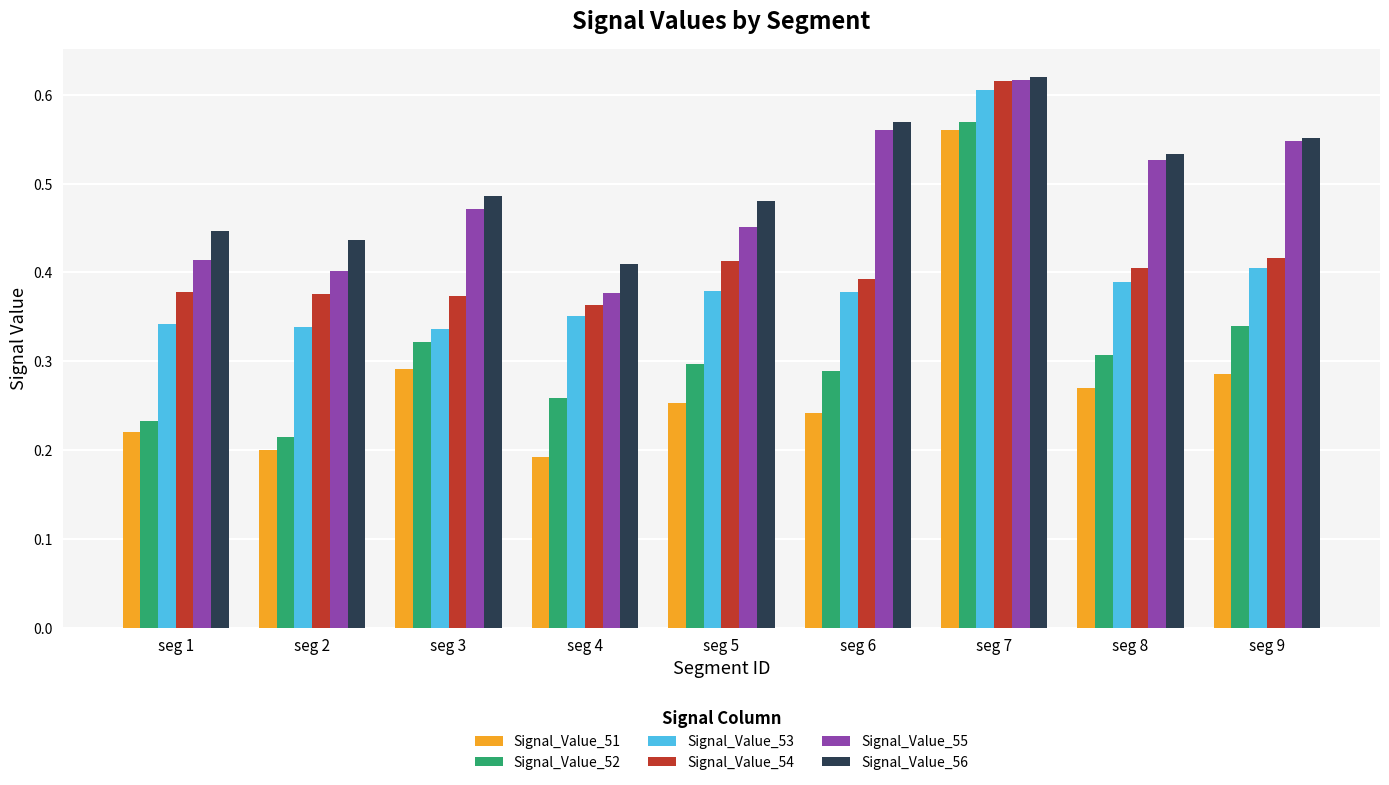

What are all the series names shown in the legend?

Signal_Value_51, Signal_Value_52, Signal_Value_53, Signal_Value_54, Signal_Value_55, Signal_Value_56